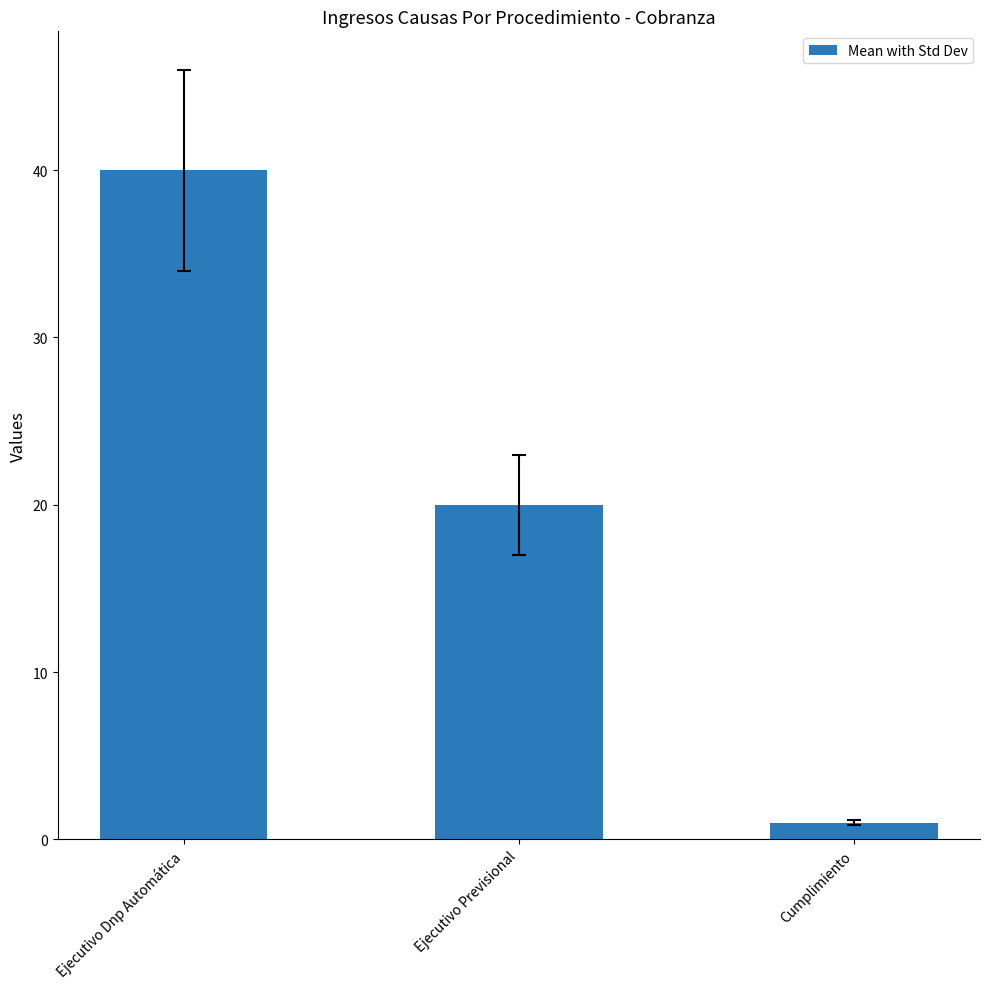

What is the change in value from Ejecutivo Dnp Automática to Cumplimiento?

-39